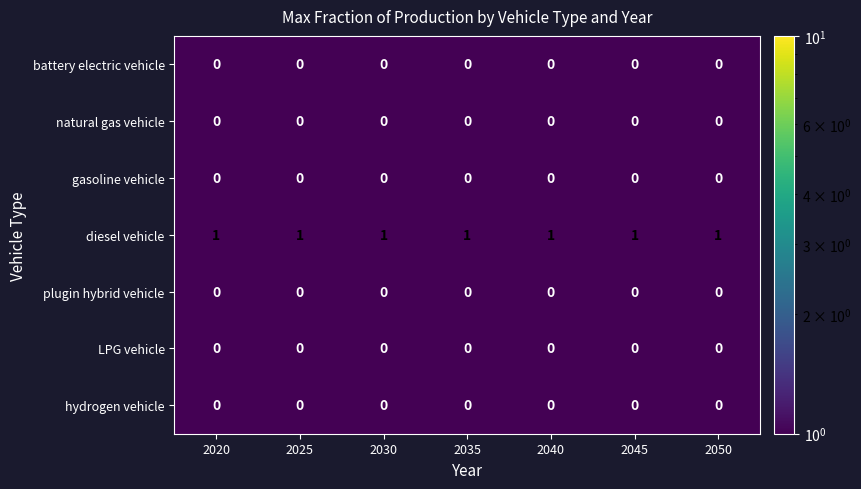

Is the value of natural gas vehicle at 2025 greater than the value of diesel vehicle at 2040?

No